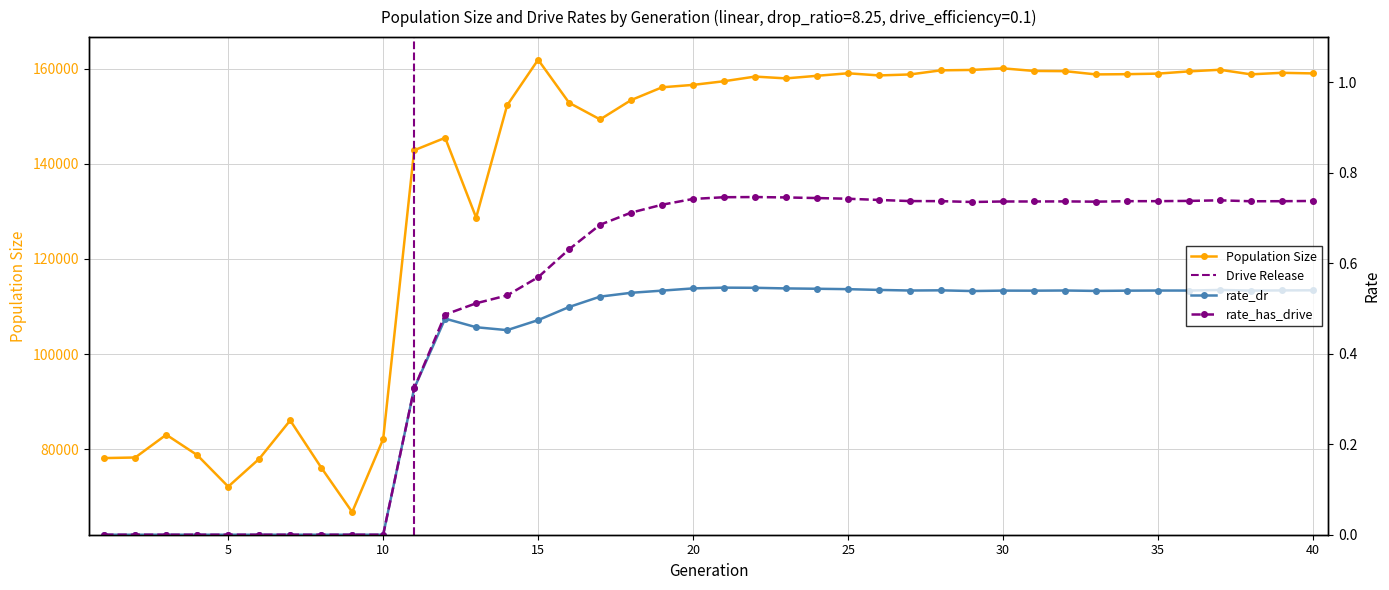

Which label corresponds to the smallest value in the chart?

1